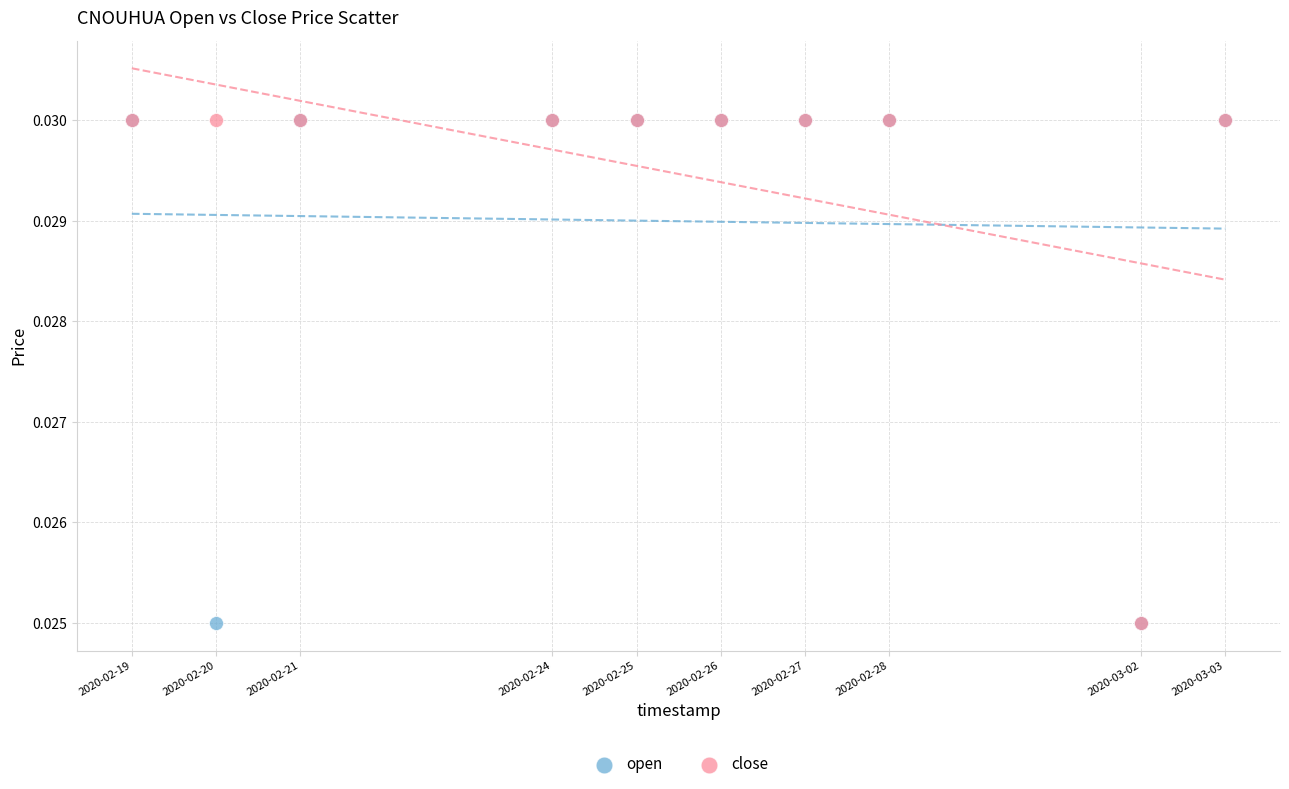

What are all the series names shown in the legend?

open, close